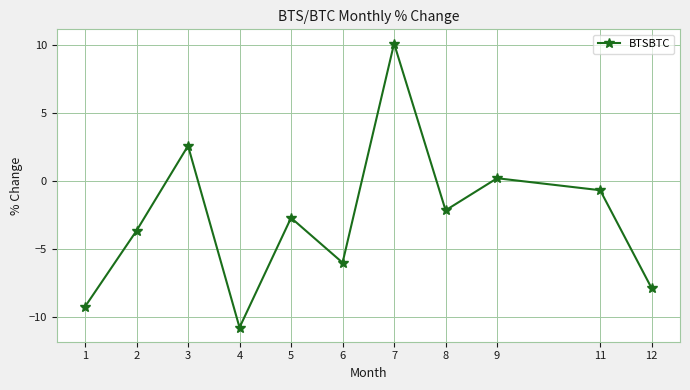

Rank the categories by value from lowest to highest.

4, 1, 12, 6, 2, 5, 8, 11, 9, 3, 7